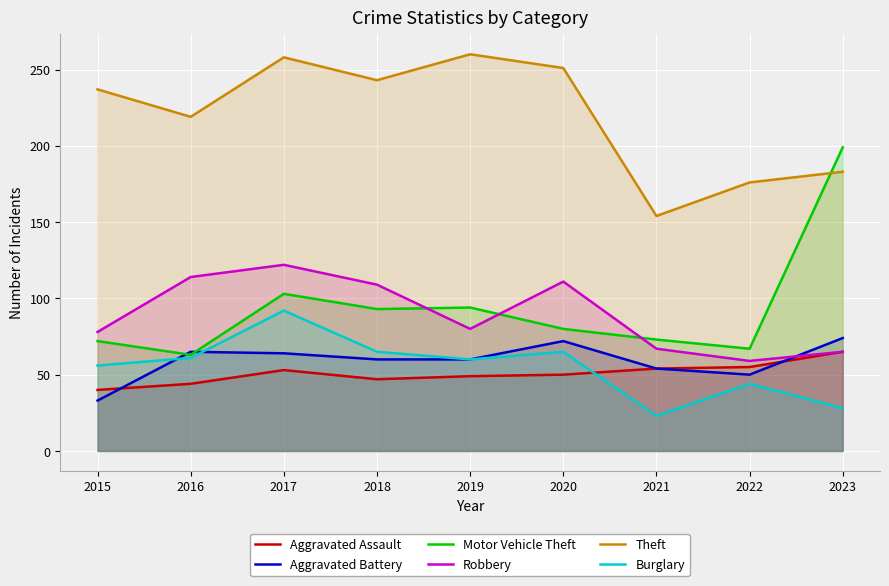

What are all the series names shown in the legend?

Aggravated Assault, Aggravated Battery, Motor Vehicle Theft, Robbery, Theft, Burglary